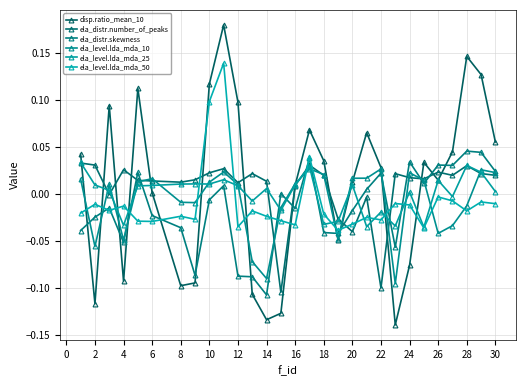

How many categories are shown in the chart?

29